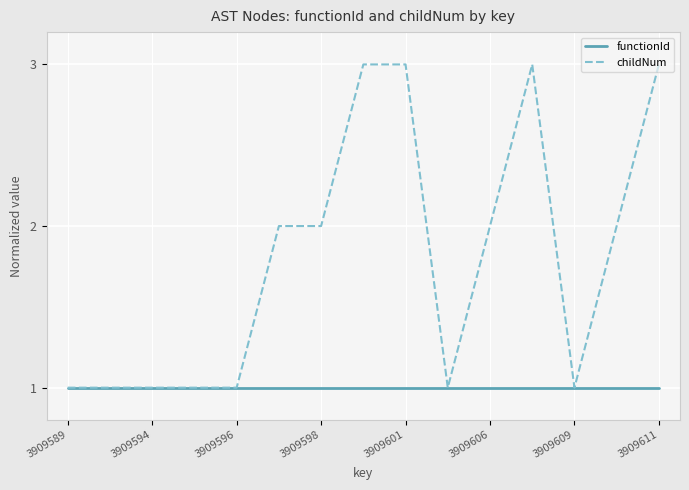

What is the maximum value for functionId?

1.0